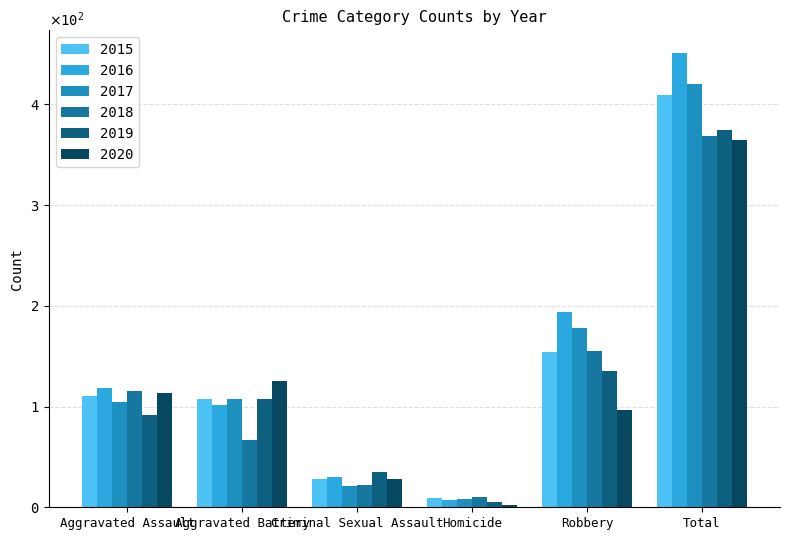

Rank the series by their maximum value, from lowest to highest.

2020, 2018, 2019, 2015, 2017, 2016